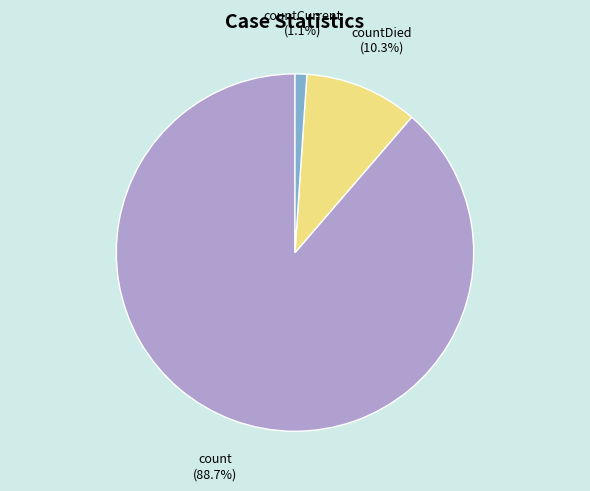

Is there any slice that represents more than half of the pie?

Yes